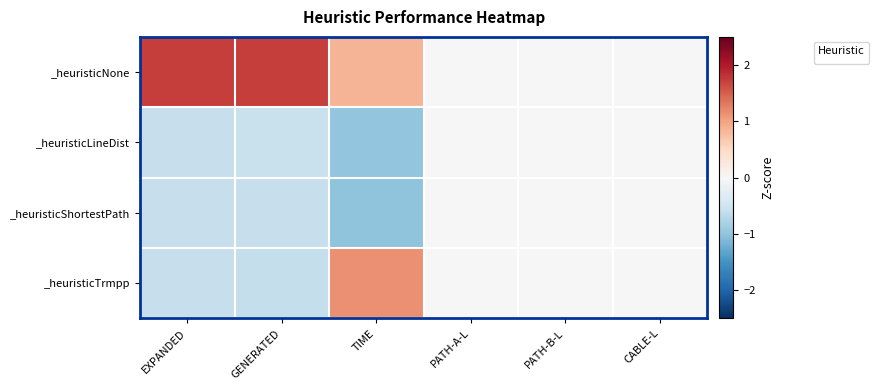

At TIME, list the series in order from smallest to largest.

_heuristicShortestPath, _heuristicLineDist, _heuristicNone, _heuristicTrmpp